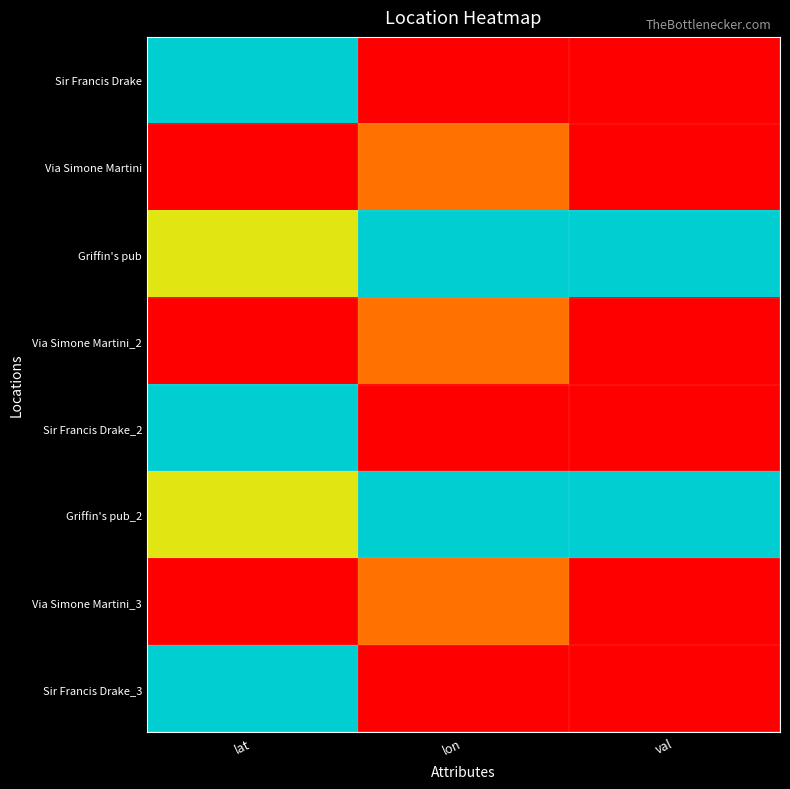

Which label corresponds to the largest value in the chart?

lat